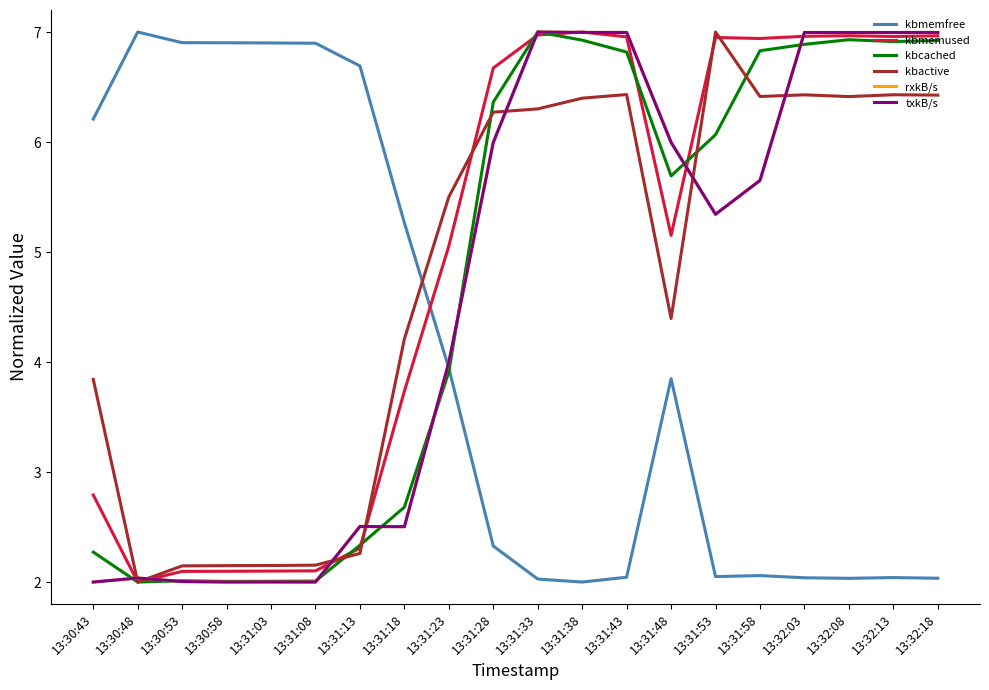

Does the chart display data point markers on the line(s)?

No